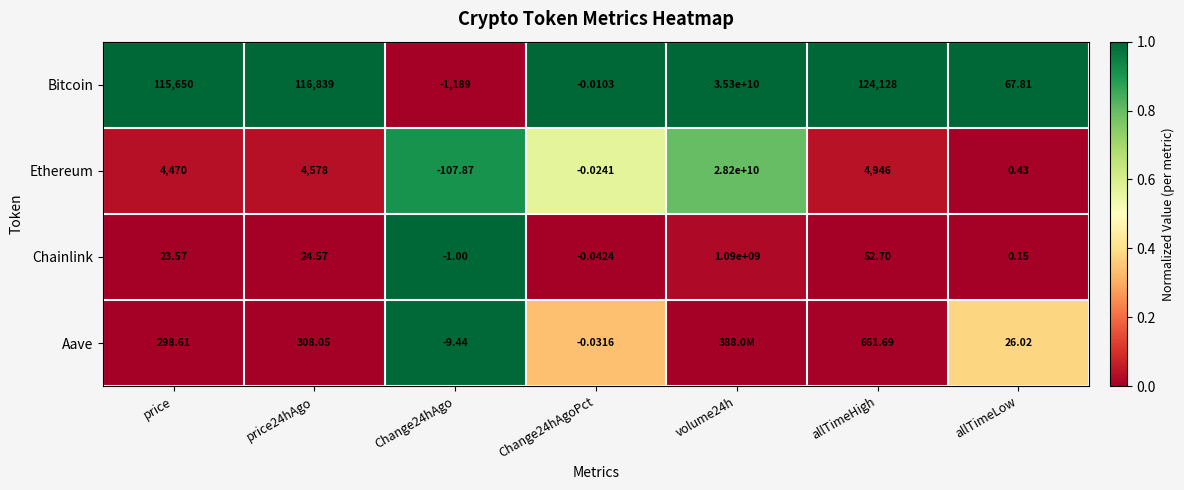

At which label is Chainlink closest to 544999999?

allTimeHigh